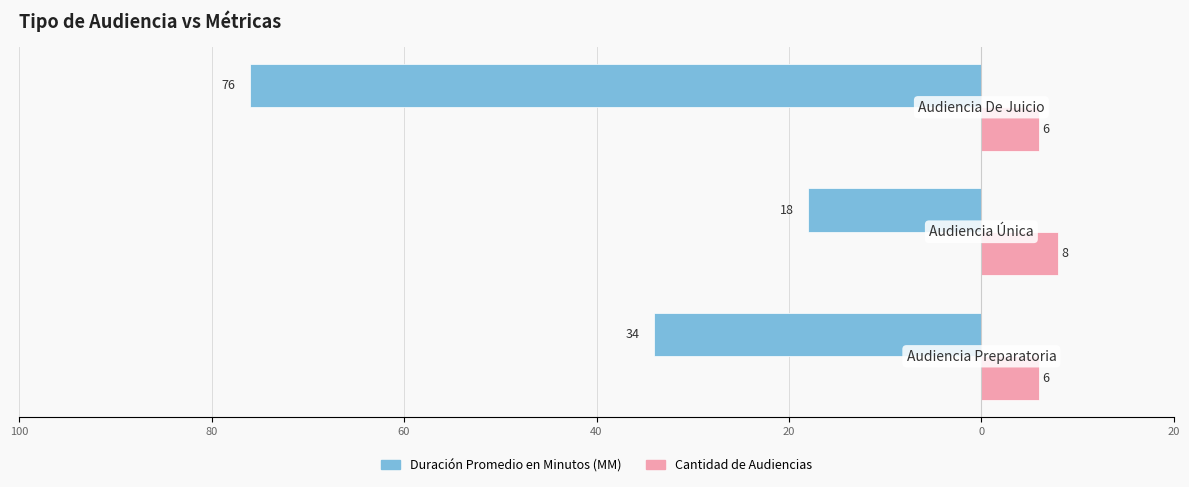

Reading right to left, list all the values displayed in this chart.

Duración Promedio en Minutos (MM): 60=-76	80=-18	100=-34
Cantidad de Audiencias: 60=6	80=8	100=6